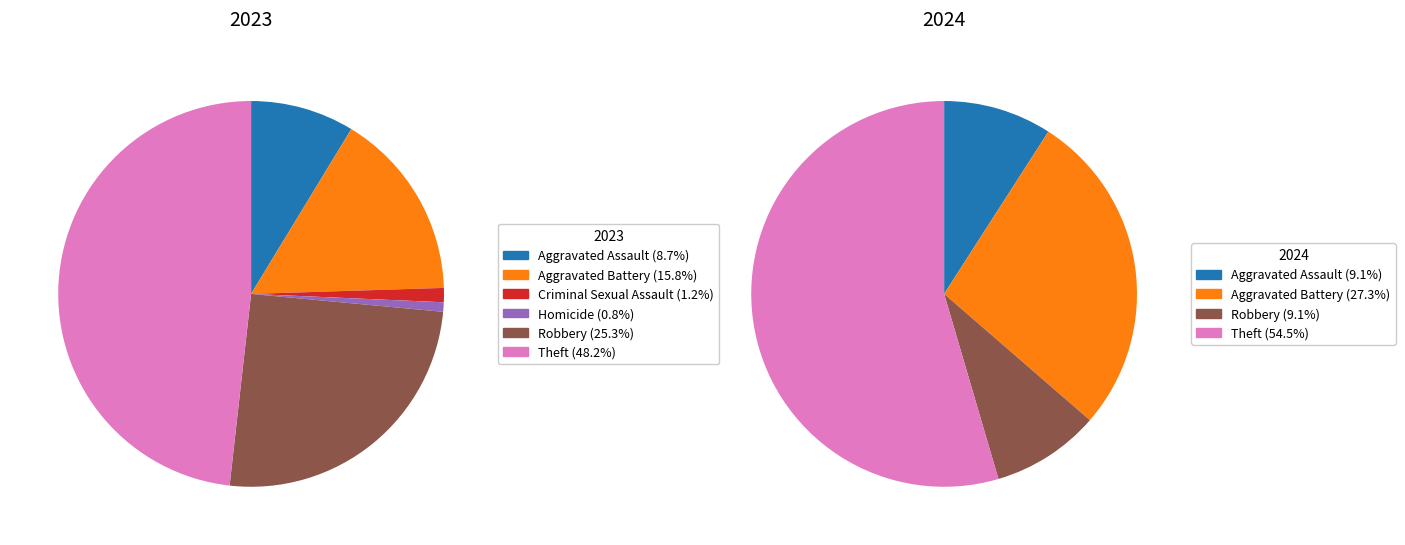

Which series has the widest spread of values?

2023